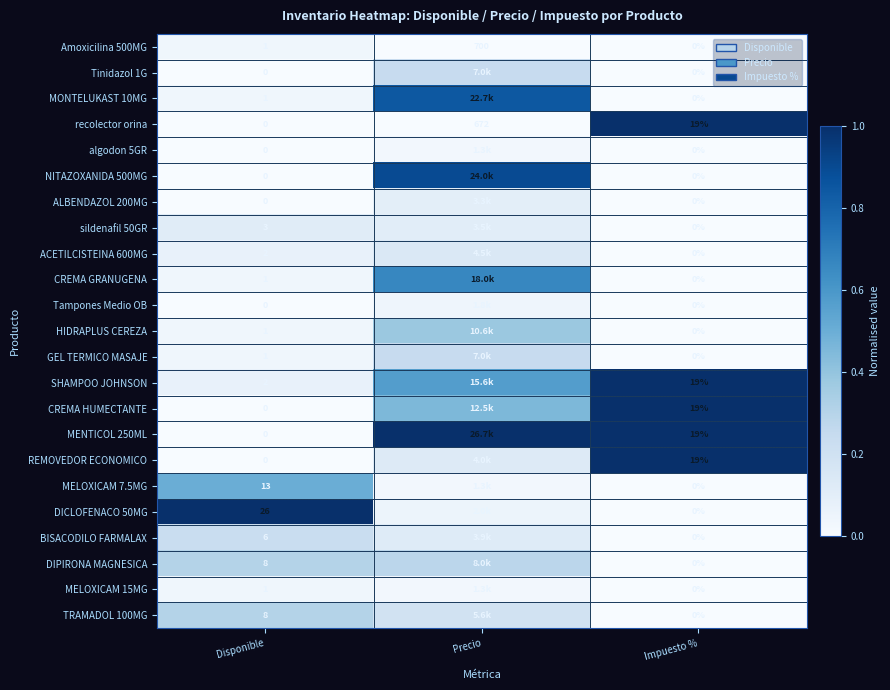

At which category does the chart reach its minimum across all series?

Impuesto %